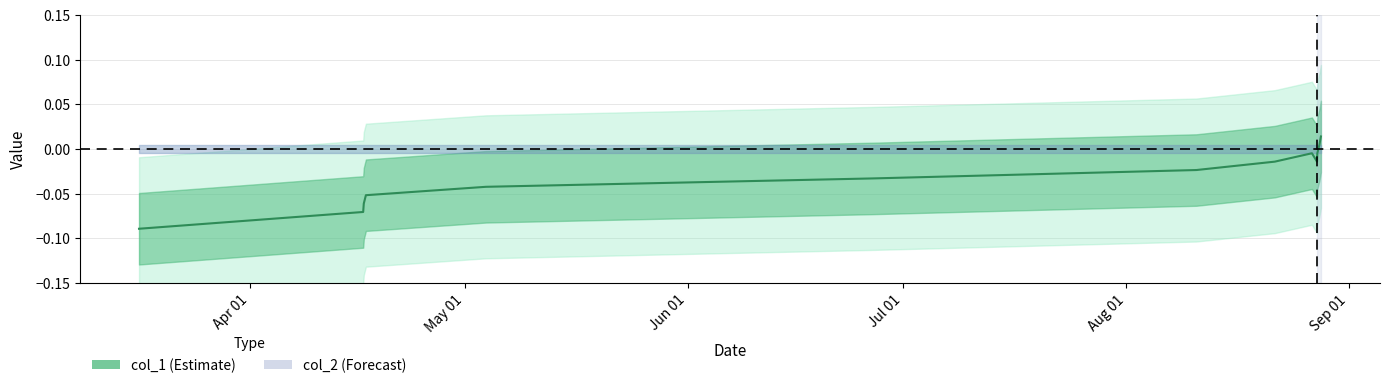

Which has a higher value, 1566850773 or 1555449431?

1566850773